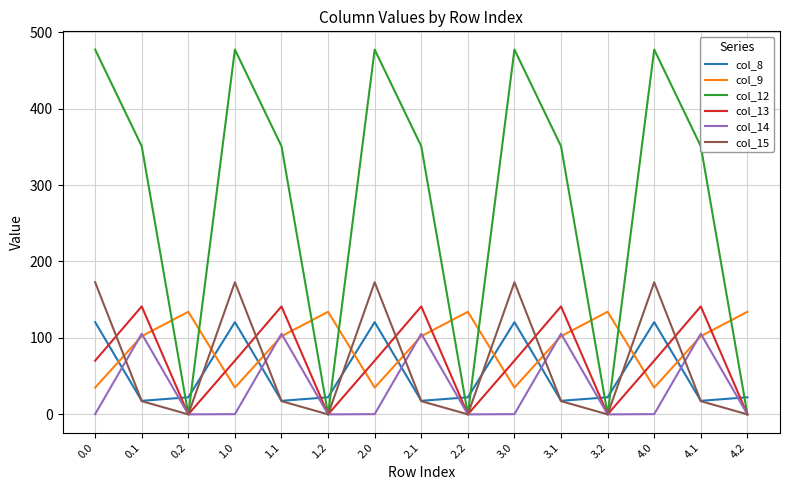

Which series has the largest total across all categories?

col_12